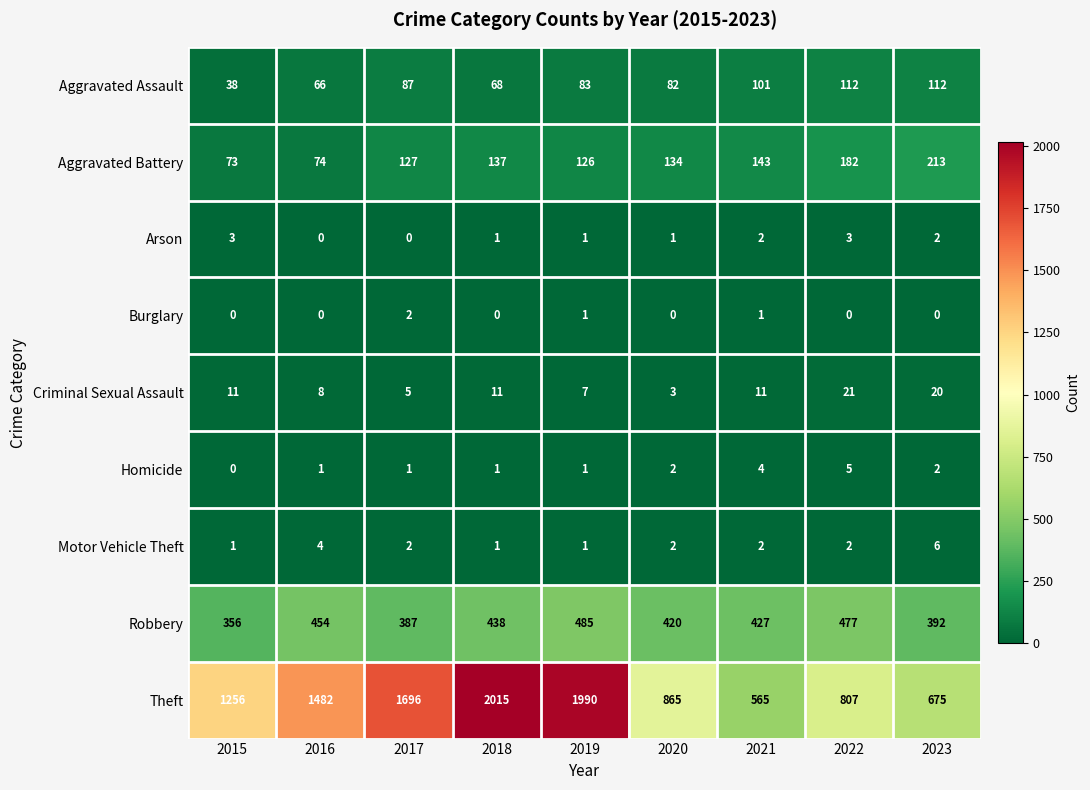

Rank the series by their maximum value, from lowest to highest.

Burglary, Arson, Homicide, Motor Vehicle Theft, Criminal Sexual Assault, Aggravated Assault, Aggravated Battery, Robbery, Theft